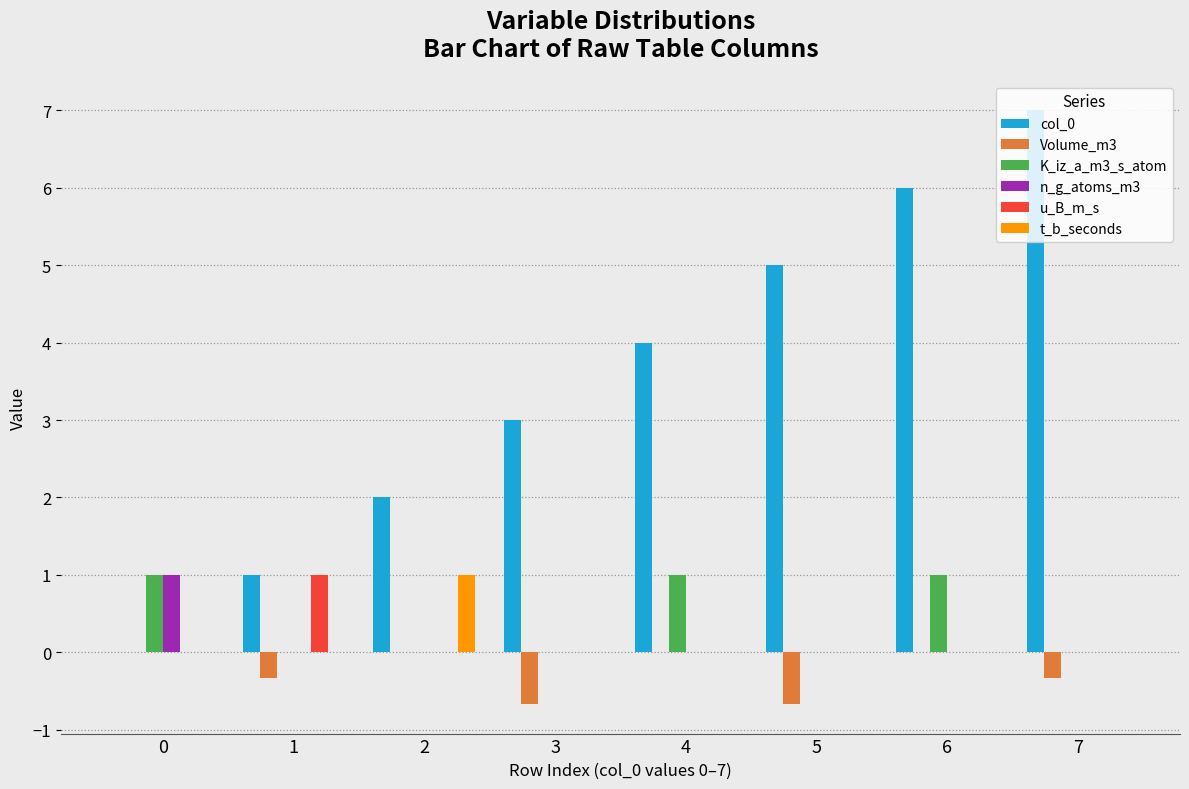

Which series has the largest total across all categories?

col_0